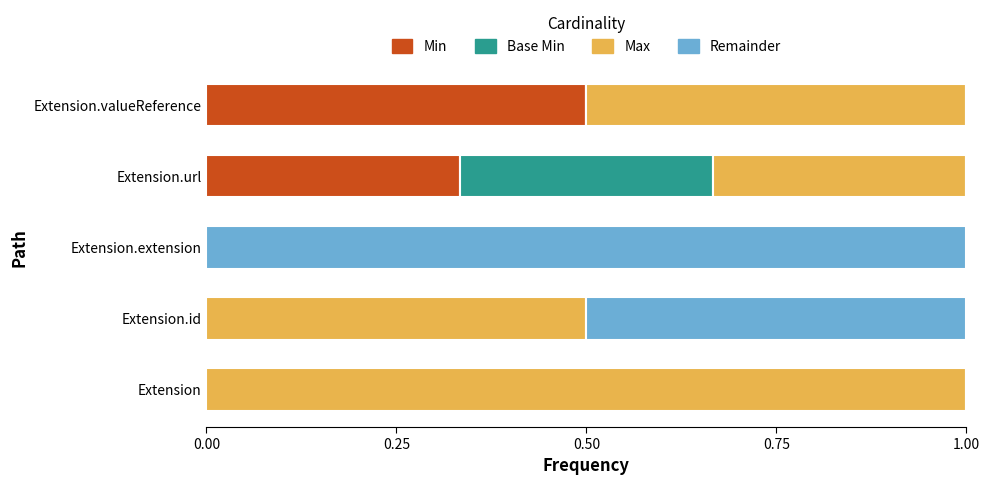

What is the highest value of the Min series?

0.5